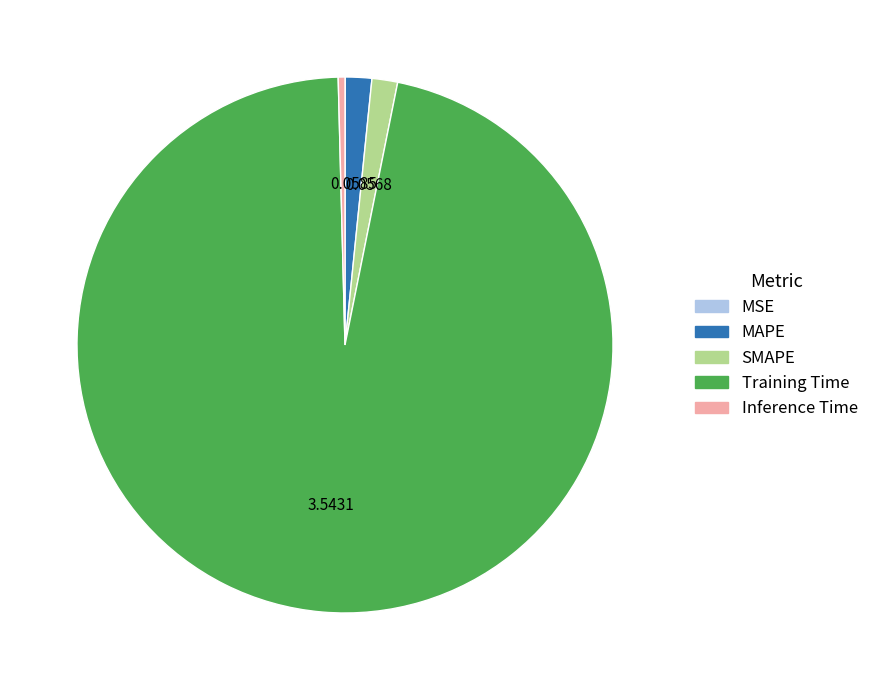

What is the majority slice?

Training Time